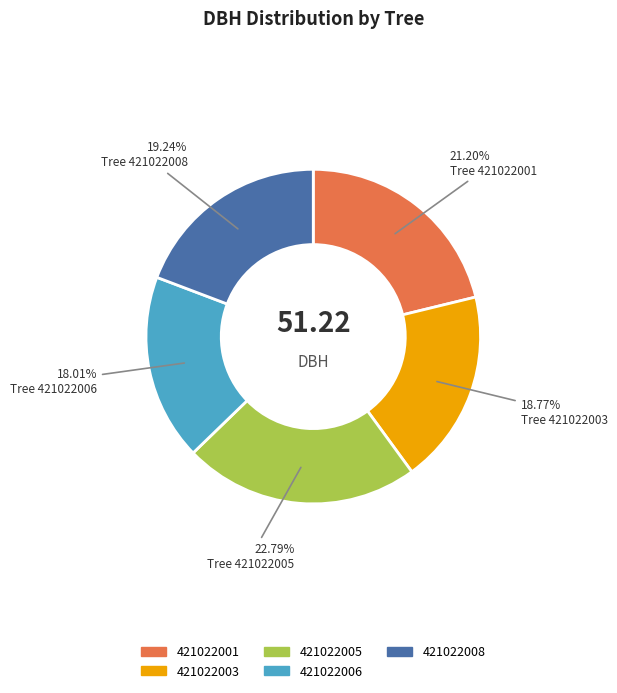

What is the largest slice in the pie chart?

421022005